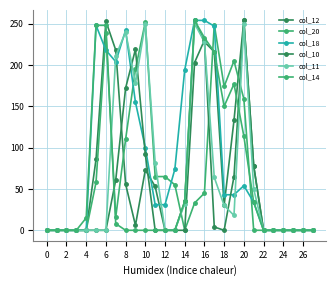

Count the number of data series in this chart.

6